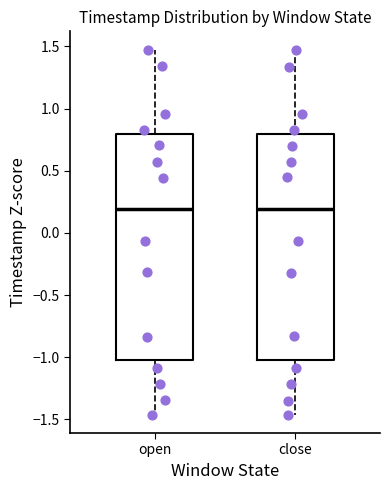

Reading left to right, transcribe this box plot: for each box, give where its median line is, the range the box spans, and where its two whiskers end, as read against the y-axis. The values are not printed on the chart, so give them approximately, as read against the axis.

open: median 0.20, box -1.00 to 0.80, whiskers -1.45 to 1.45
close: median 0.20, box -1.00 to 0.80, whiskers -1.45 to 1.45